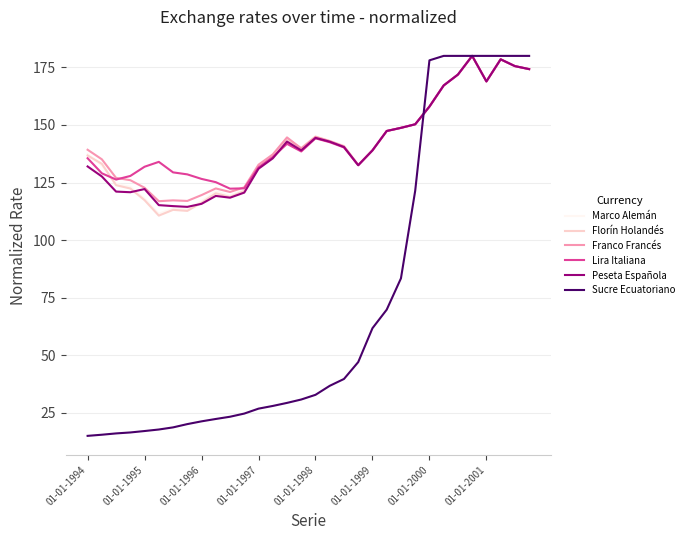

What is the minimum value shown in the chart?

15.0